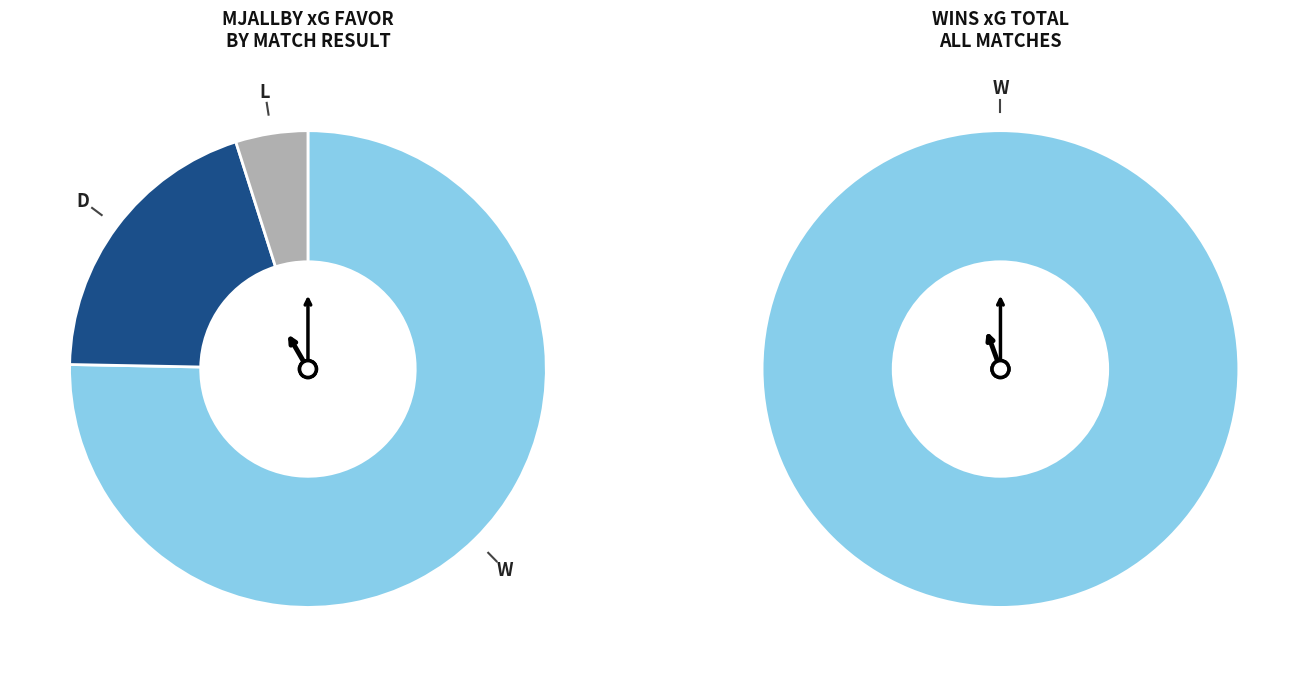

The D slice represents 14% of the pie. True or false?

False